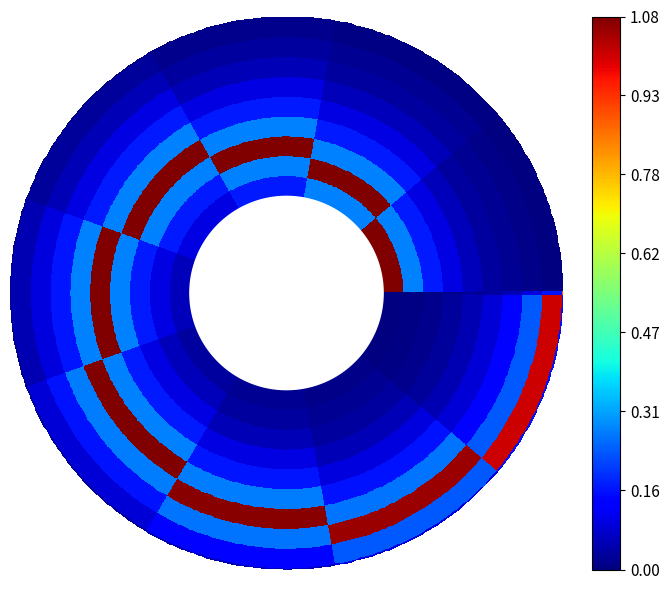

Reading left to right, extract all data points from this chart.

col_0: col_0=1.1	col_1=0.3	col_2=0.2	col_3=0.1	col_4=0.1	col_5=0.0	col_6=0.0	col_7=0.0	col_8=0.0	col_9=0.0
col_1: col_0=0.3	col_1=1.1	col_2=0.3	col_3=0.2	col_4=0.1	col_5=0.1	col_6=0.0	col_7=0.0	col_8=0.0	col_9=0.0
col_2: col_0=0.2	col_1=0.3	col_2=1.1	col_3=0.3	col_4=0.2	col_5=0.1	col_6=0.1	col_7=0.0	col_8=0.0	col_9=0.0
col_3: col_0=0.1	col_1=0.2	col_2=0.3	col_3=1.1	col_4=0.3	col_5=0.2	col_6=0.1	col_7=0.1	col_8=0.0	col_9=0.0
col_4: col_0=0.1	col_1=0.1	col_2=0.2	col_3=0.3	col_4=1.1	col_5=0.3	col_6=0.2	col_7=0.1	col_8=0.0	col_9=0.0
col_5: col_0=0.0	col_1=0.1	col_2=0.1	col_3=0.2	col_4=0.3	col_5=1.1	col_6=0.3	col_7=0.2	col_8=0.1	col_9=0.0
col_6: col_0=0.0	col_1=0.0	col_2=0.1	col_3=0.1	col_4=0.2	col_5=0.3	col_6=1.1	col_7=0.3	col_8=0.1	col_9=0.1
col_7: col_0=0.0	col_1=0.0	col_2=0.0	col_3=0.1	col_4=0.1	col_5=0.2	col_6=0.3	col_7=1.1	col_8=0.2	col_9=0.1
col_8: col_0=0.0	col_1=0.0	col_2=0.0	col_3=0.0	col_4=0.0	col_5=0.1	col_6=0.1	col_7=0.2	col_8=1.0	col_9=0.2
col_9: col_0=0.0	col_1=0.0	col_2=0.0	col_3=0.0	col_4=0.0	col_5=0.0	col_6=0.1	col_7=0.1	col_8=0.2	col_9=0.9